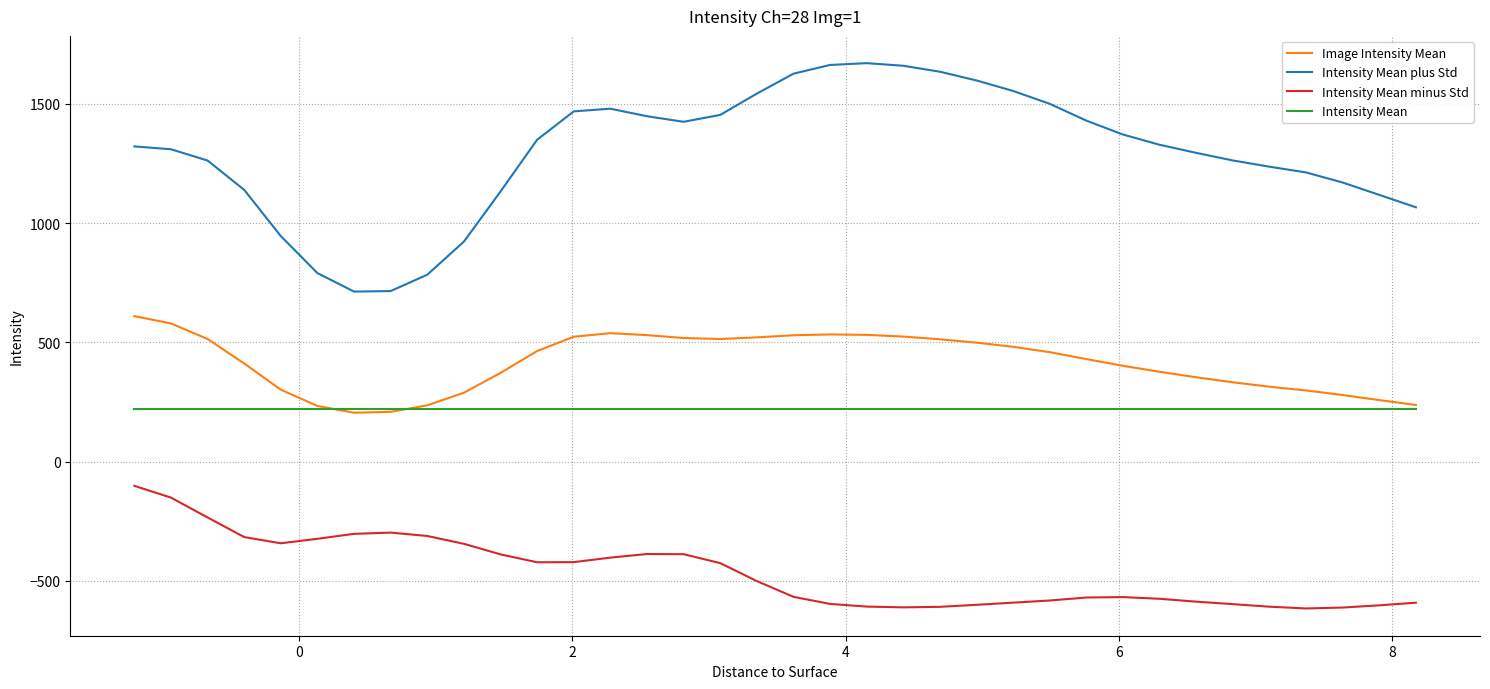

Rank the series by their maximum value, from lowest to highest.

Intensity Mean minus Std, Intensity Mean, Image Intensity Mean, Intensity Mean plus Std